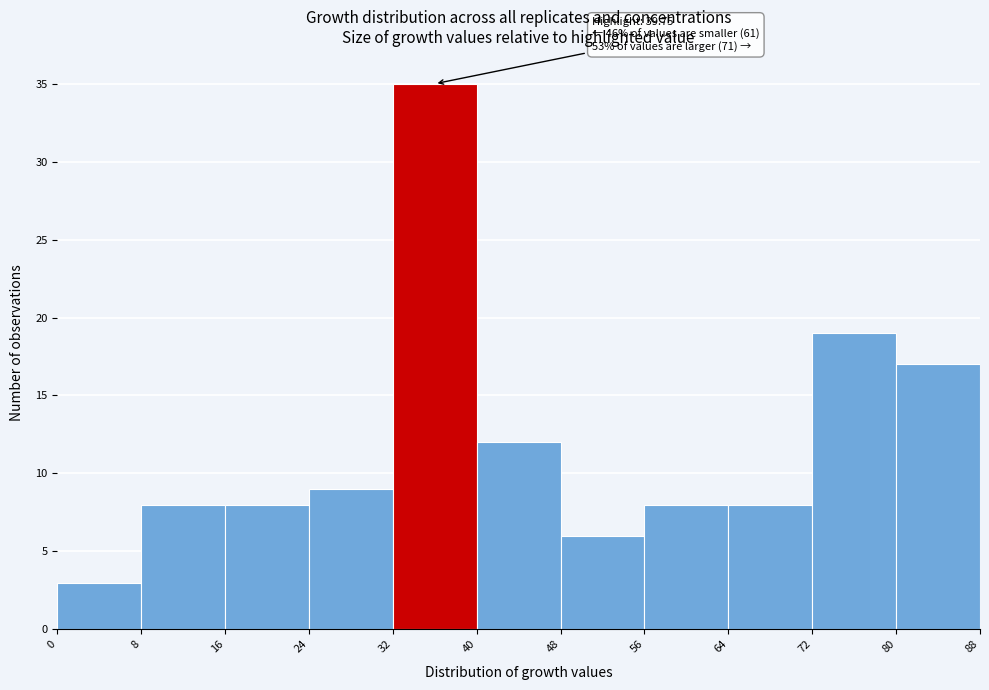

Which range on the x-axis has the tallest bar?

32 to 40